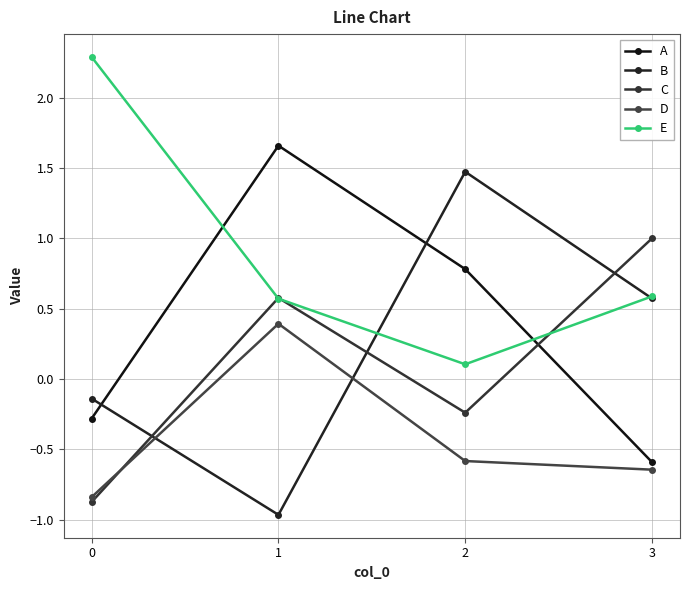

How many lines are shown in the chart?

5